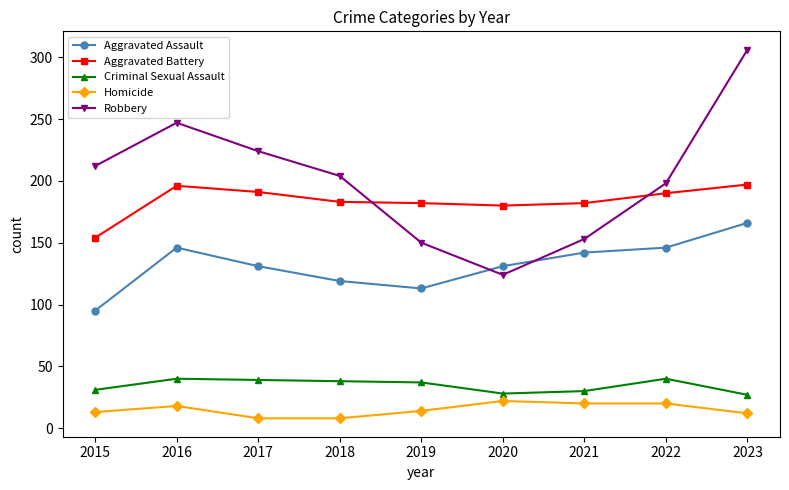

True or false: Homicide and Robbery intersect in this chart.

False